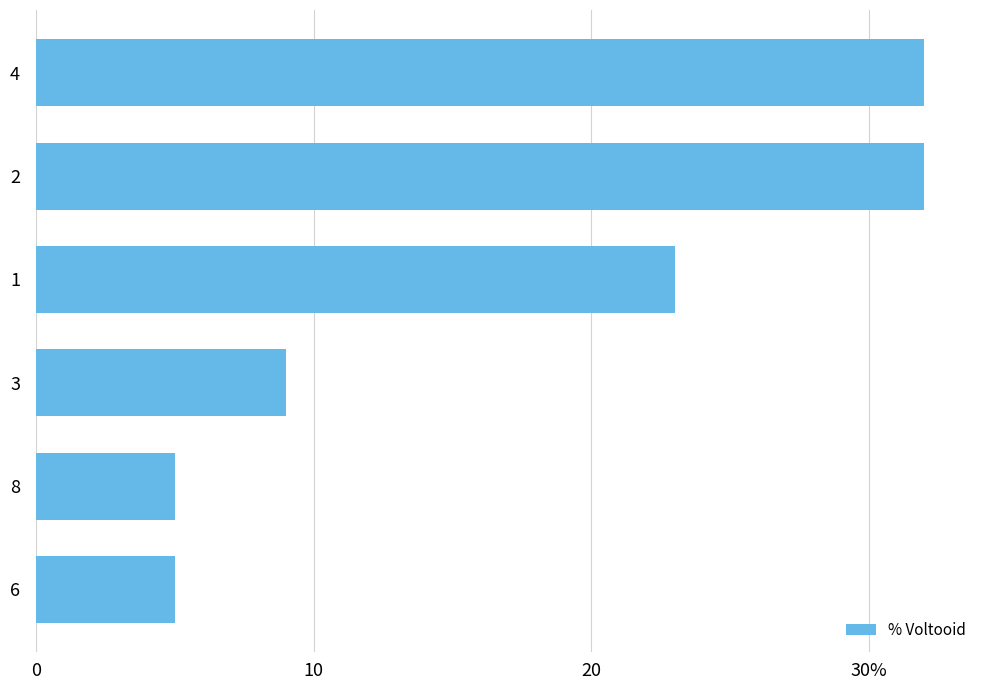

What is the smallest value displayed?

5